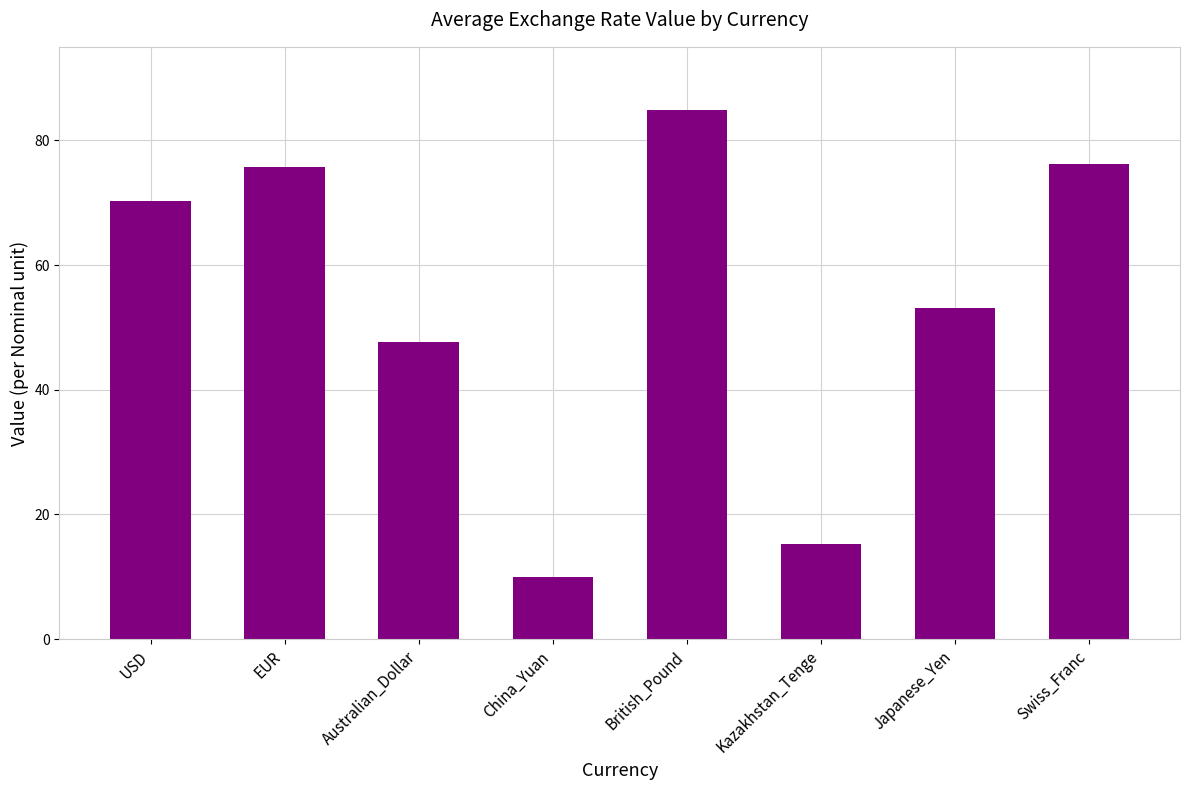

Are the bars grouped side by side (vs. stacked)?

No